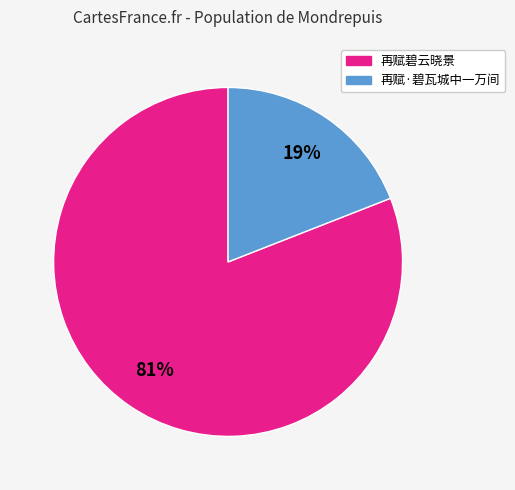

Which has a higher value, 再赋碧云晓景 or 再赋·碧瓦城中一万间?

再赋碧云晓景